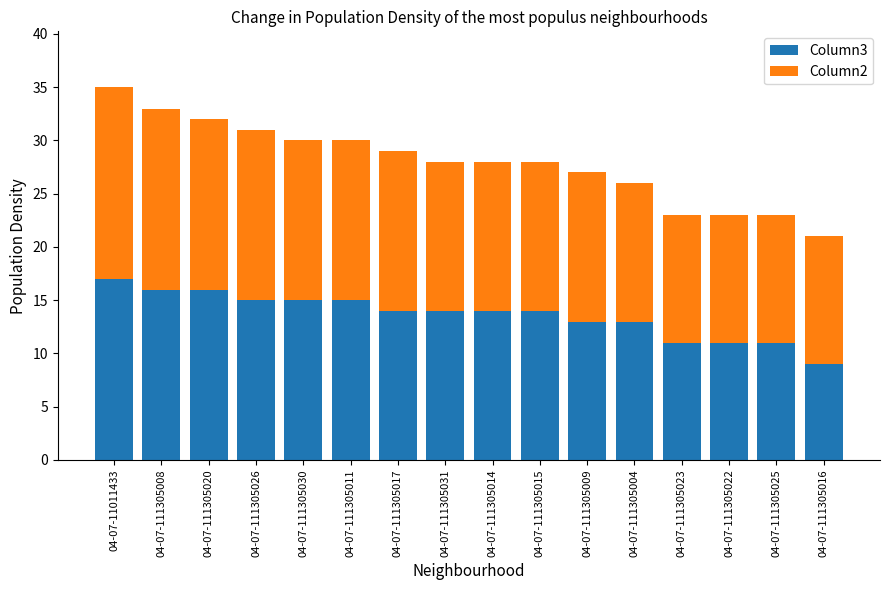

True or false: Column3 has a value of 16 at 04-07-111305022.

False